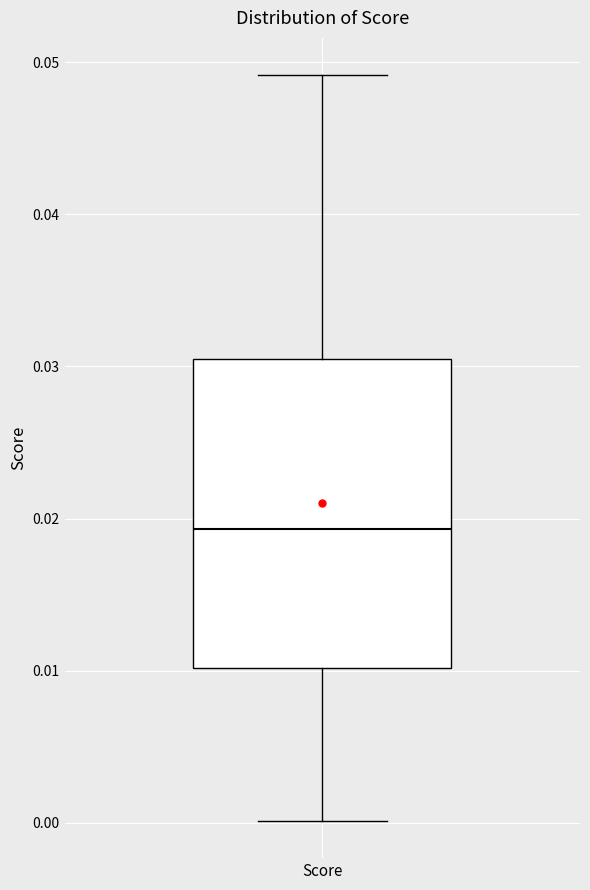

Where does the median line of the box for Score sit on the y-axis? The values are not printed on the chart, so give them approximately, as read against the axis.

0.019